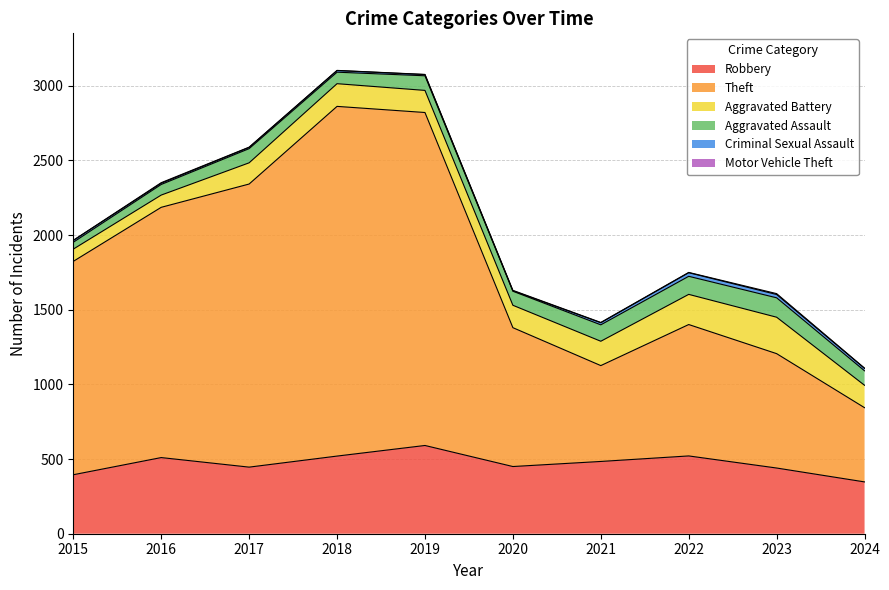

How many lines are shown in the chart?

6